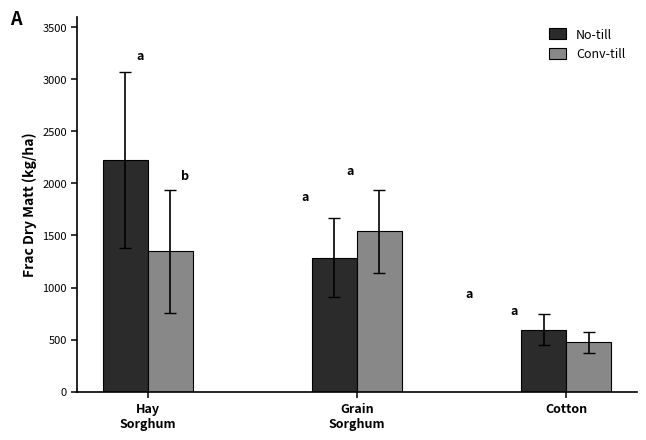

How many data points in No-till are less than 1286?

1